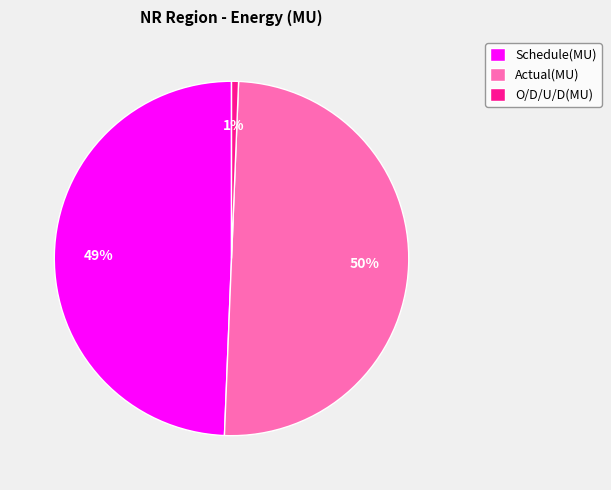

To the nearest percent, what is the combined percentage of O/D/U/D(MU) and Actual(MU)?

51%